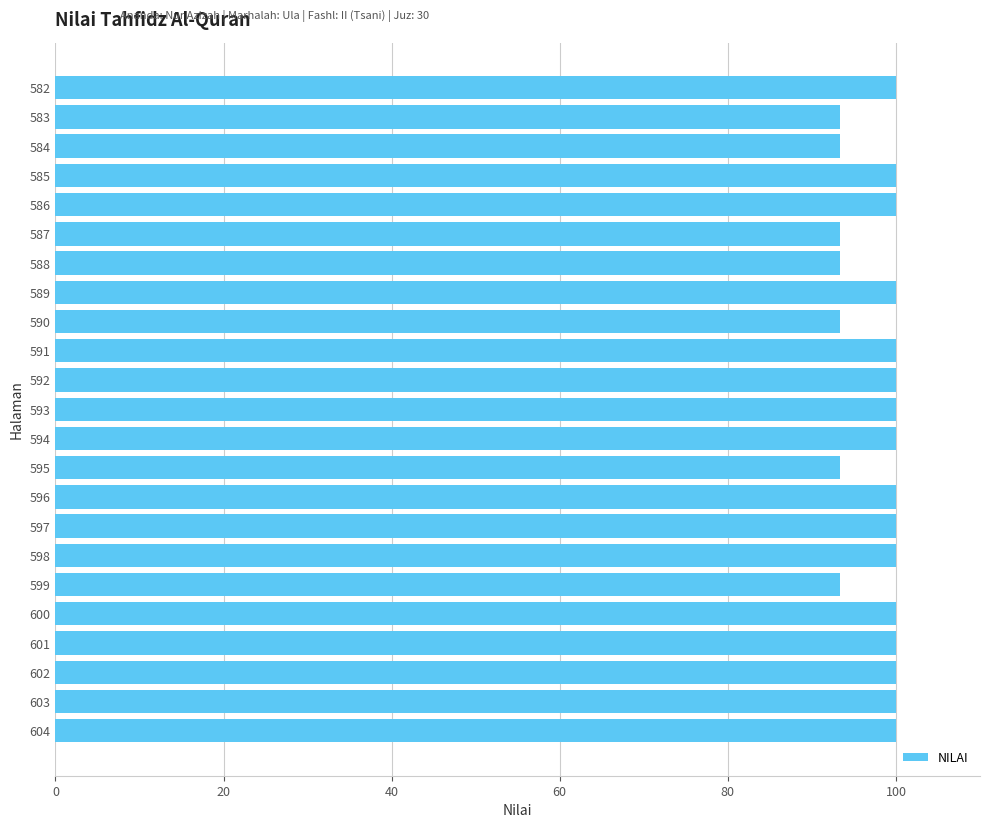

What is the difference between the values at 599 and 603?

6.7